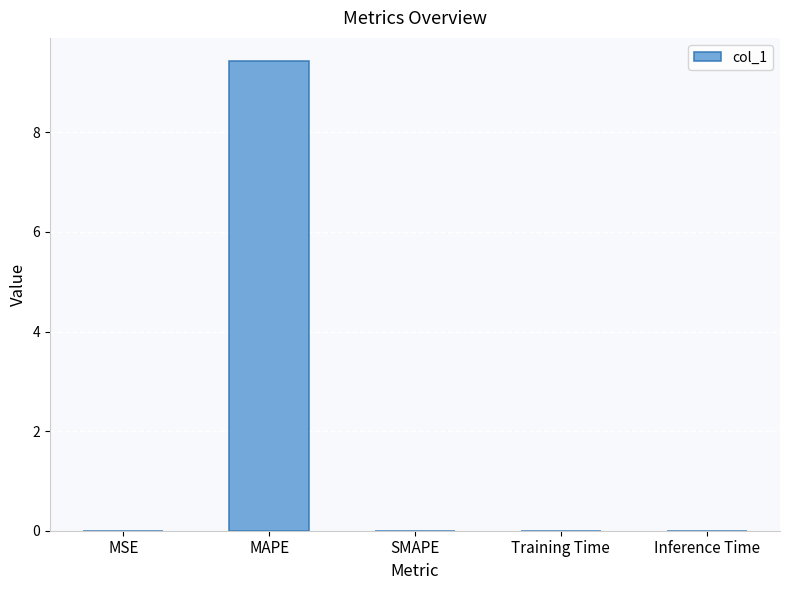

What is the sum of all values?

9.4